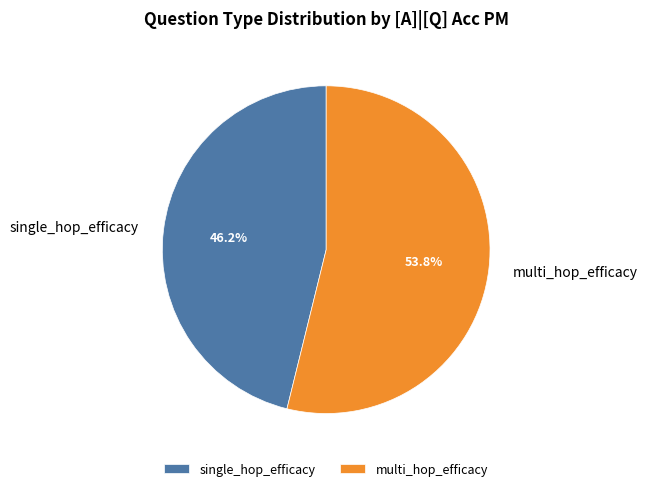

How many segments does this pie chart have?

2